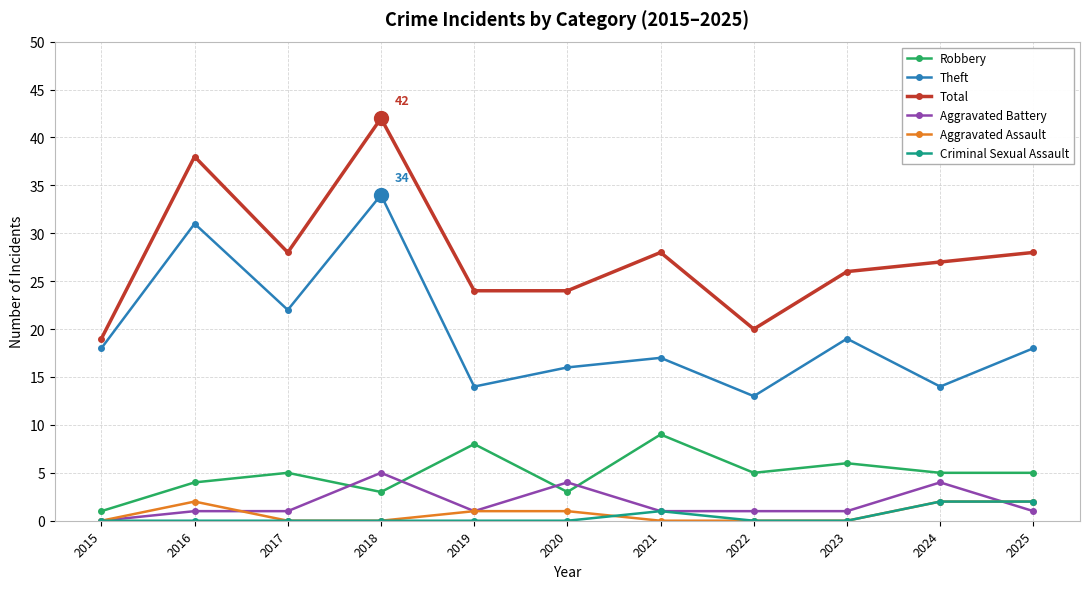

Between 2015 and 2016, which series saw the biggest shift?

Total